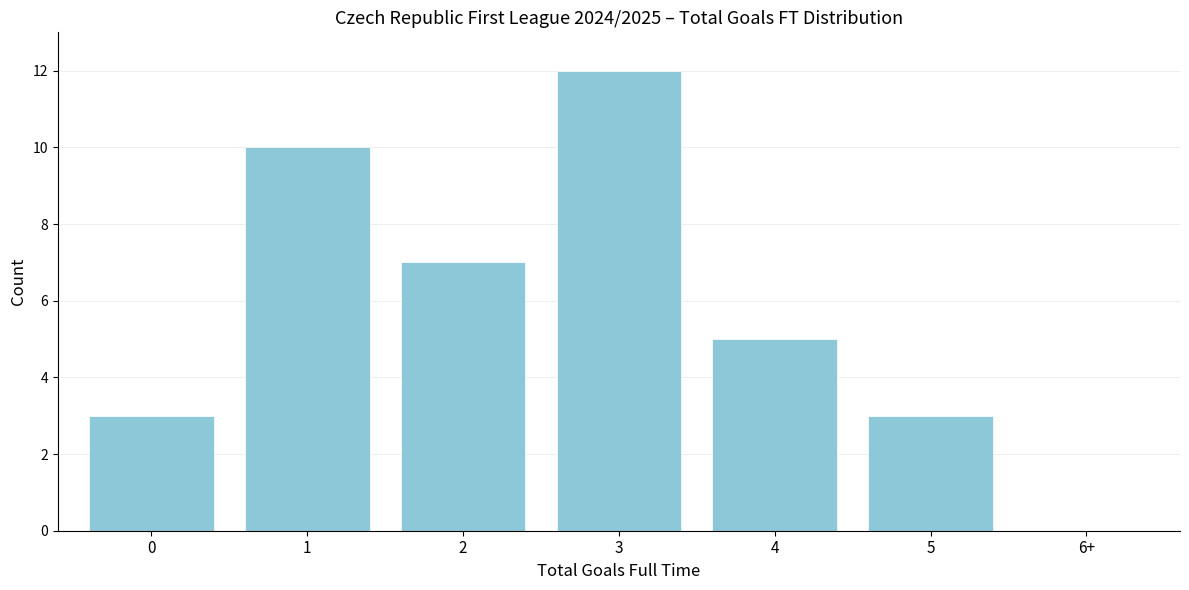

Reading left to right, extract all data points from this chart.

0=3	1=10	2=7	3=12	4=5	5=3	6+=0